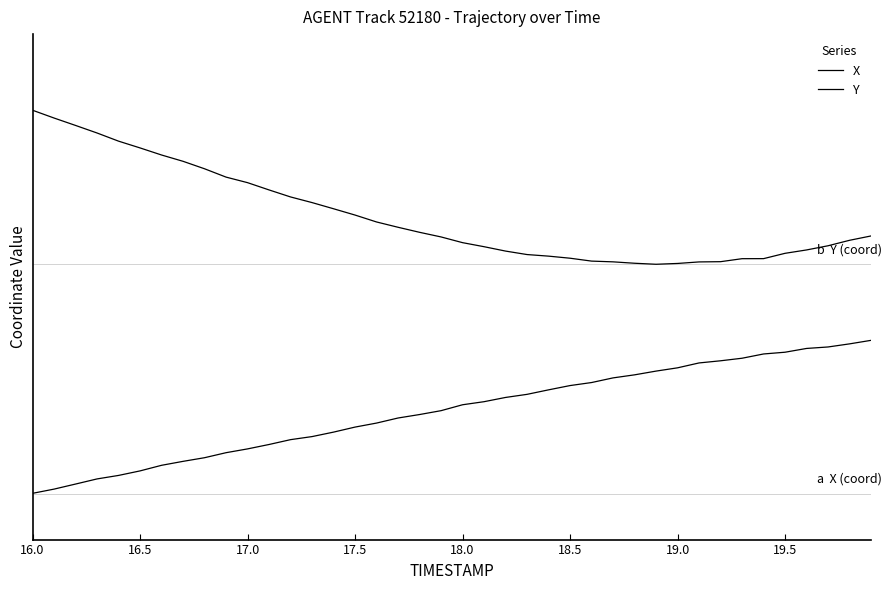

Which series has the largest range (max minus min)?

Y